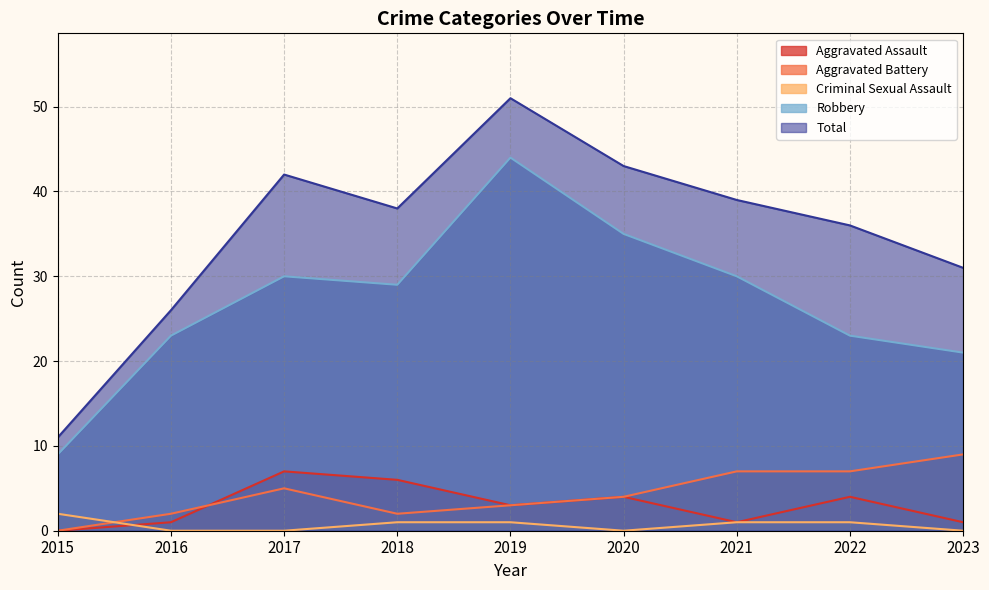

Rank the categories by Criminal Sexual Assault value from lowest to highest.

2016, 2017, 2020, 2023, 2018, 2019, 2021, 2022, 2015